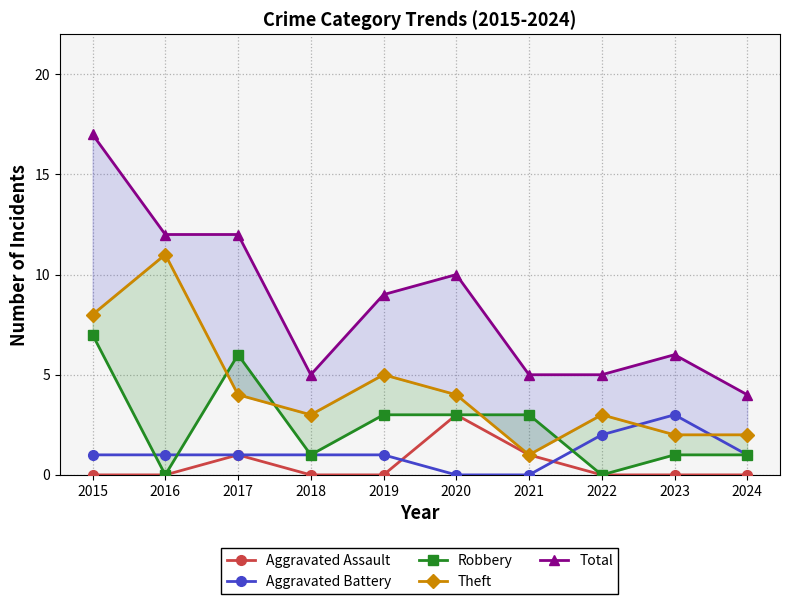

Rank the series at 2015 from highest to lowest value.

Total, Theft, Robbery, Aggravated Battery, Aggravated Assault